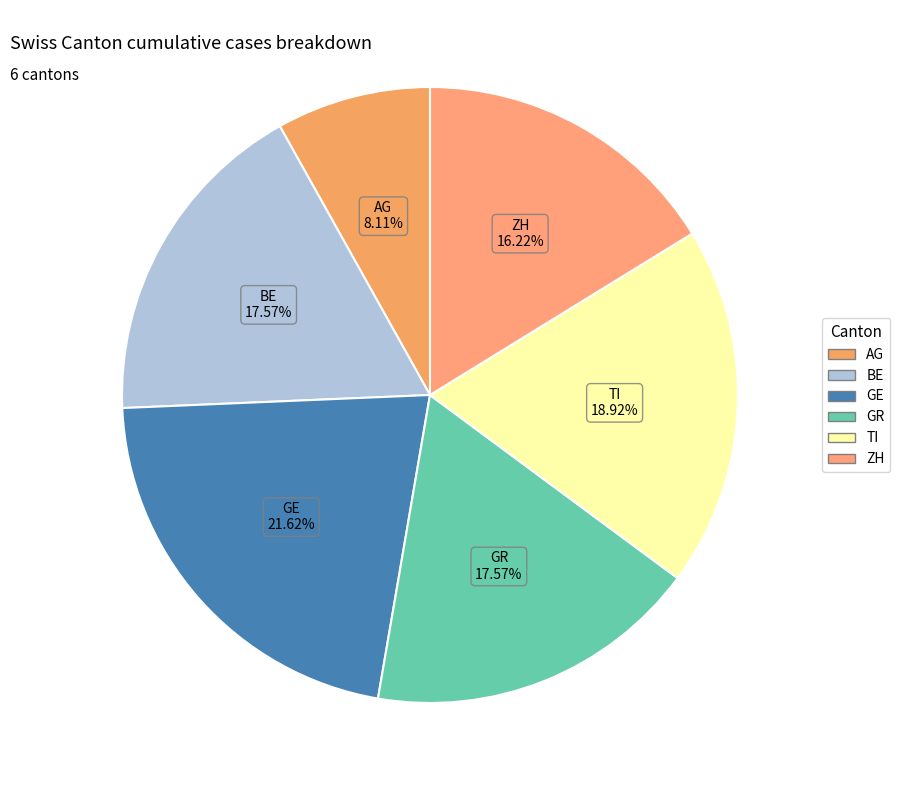

How many segments does this pie chart have?

6